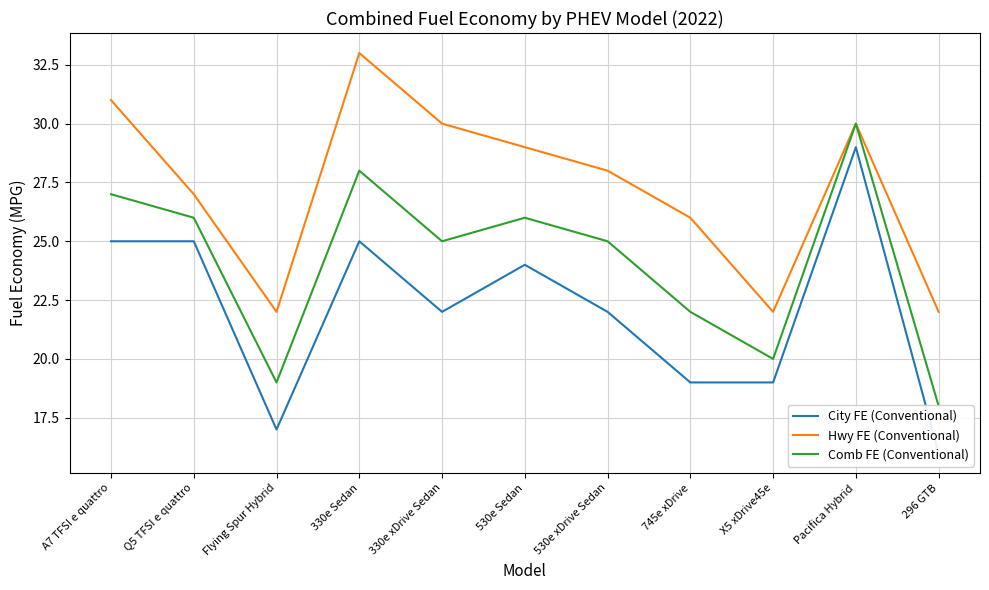

What is the maximum value shown in the chart?

33